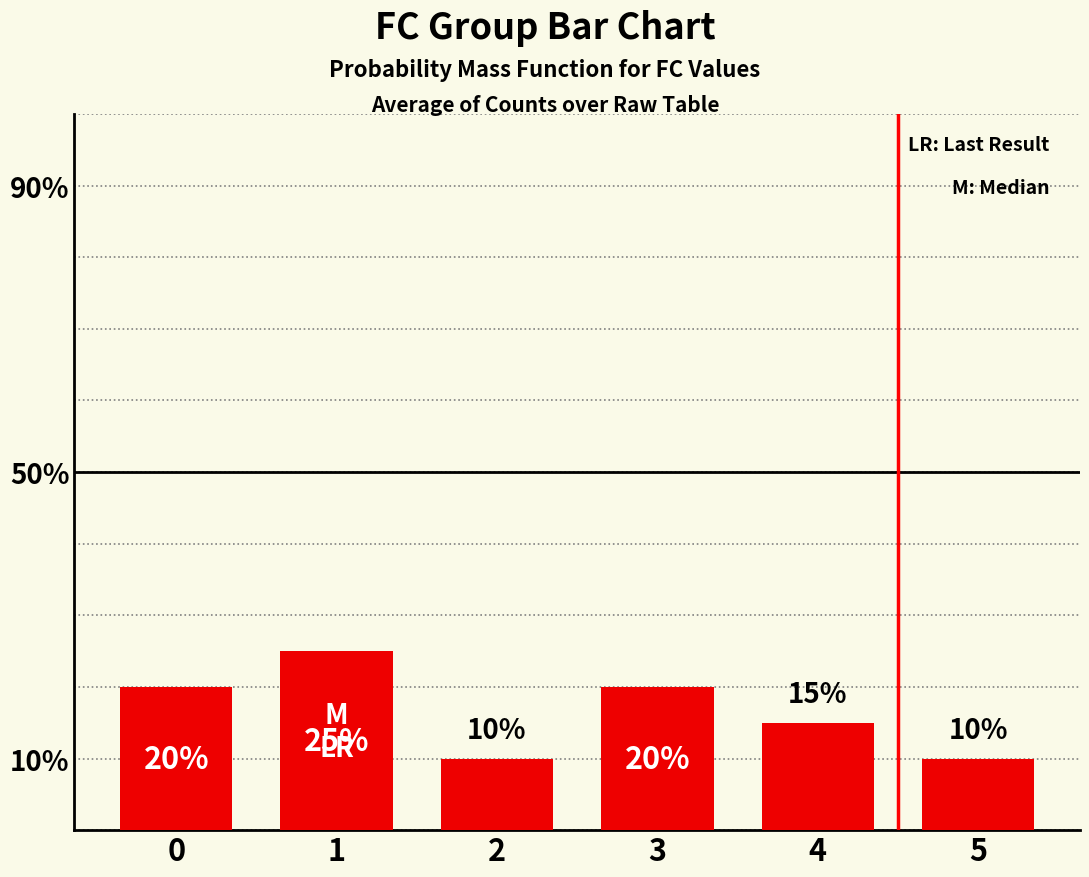

At which category does the chart reach its peak across all series?

1